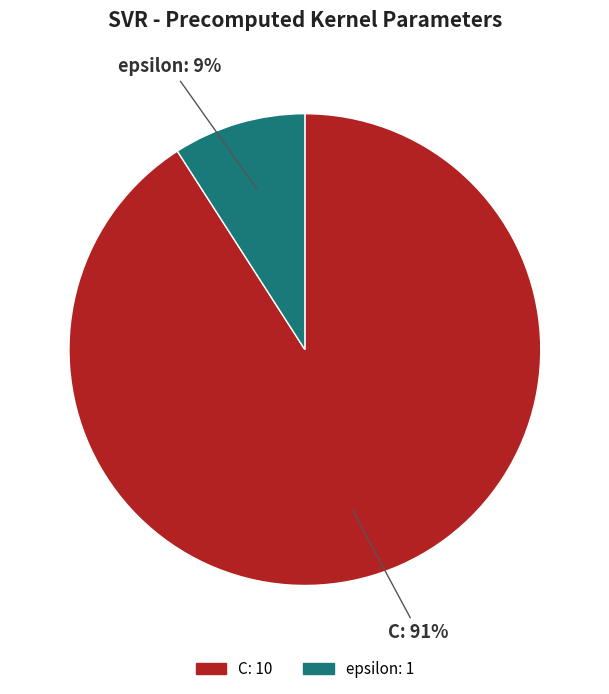

Between C and epsilon, which is larger?

C